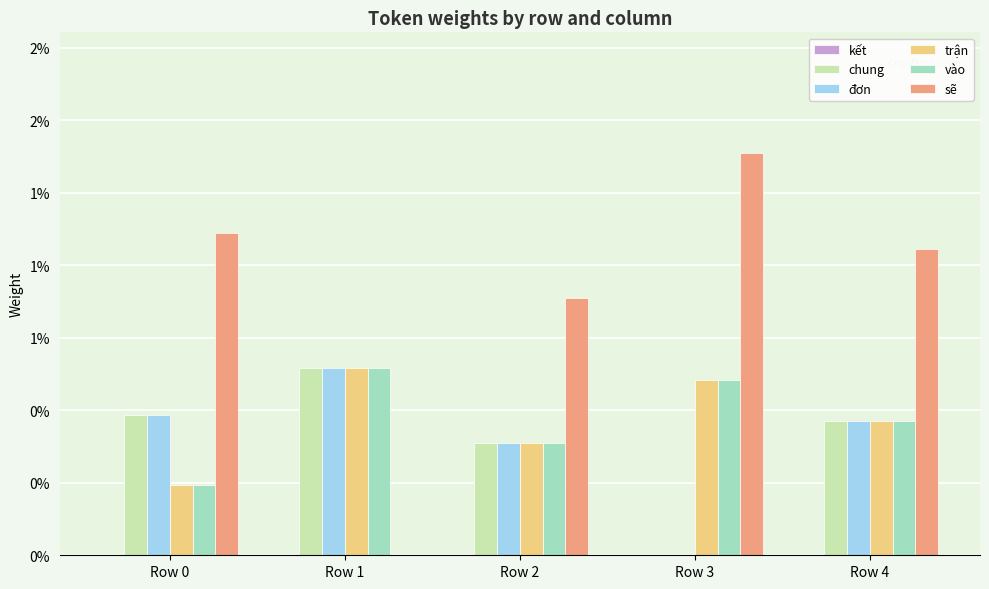

Are the bars grouped side by side (vs. stacked)?

Yes